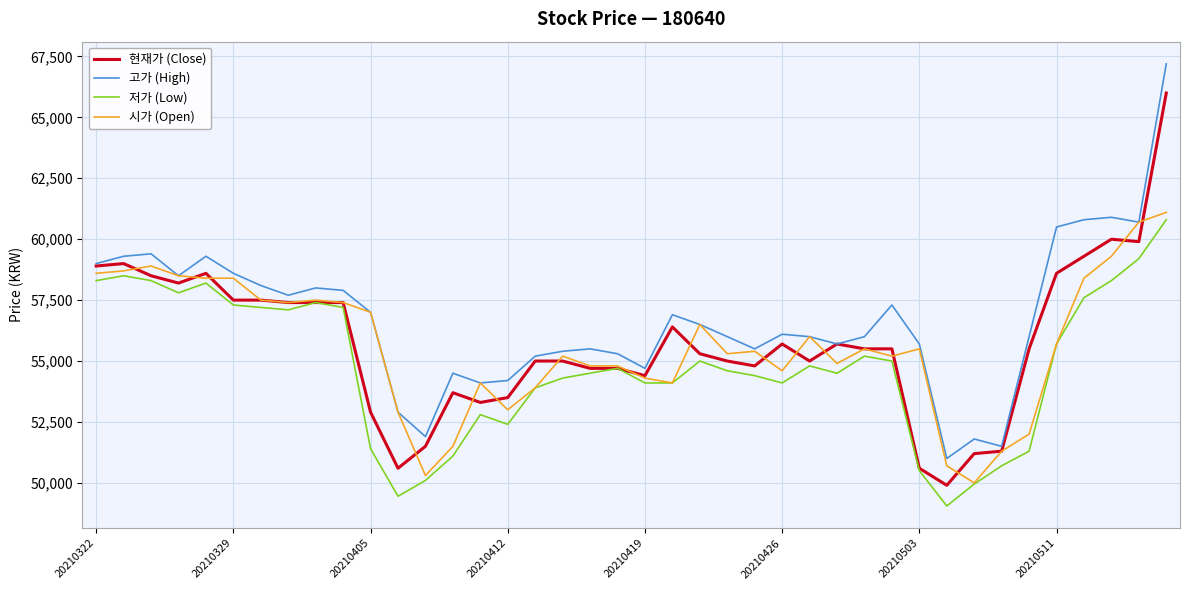

True or false: 저가 (Low) and 고가 (High) cross at least once.

False